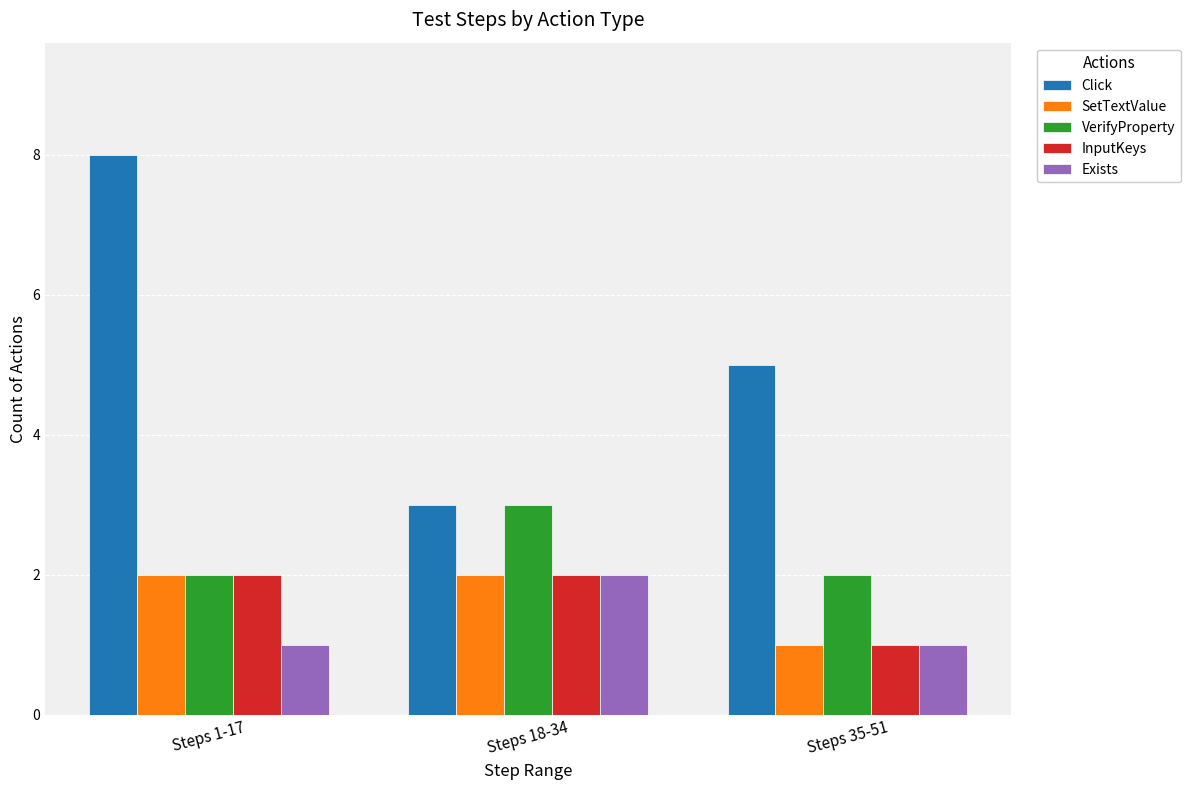

Reading left to right, extract all data points from this chart.

Click: 8	3	5
SetTextValue: 2	2	1
VerifyProperty: 2	3	2
InputKeys: 2	2	1
Exists: 1	2	1